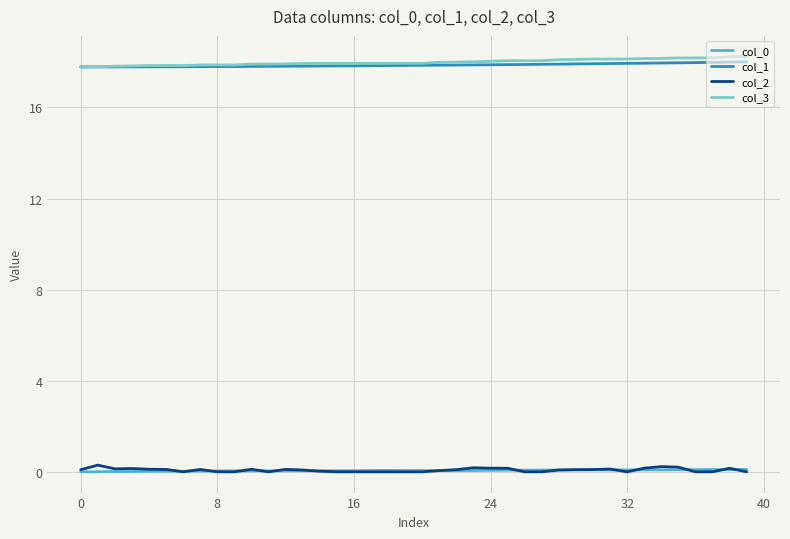

How many lines are shown in the chart?

4